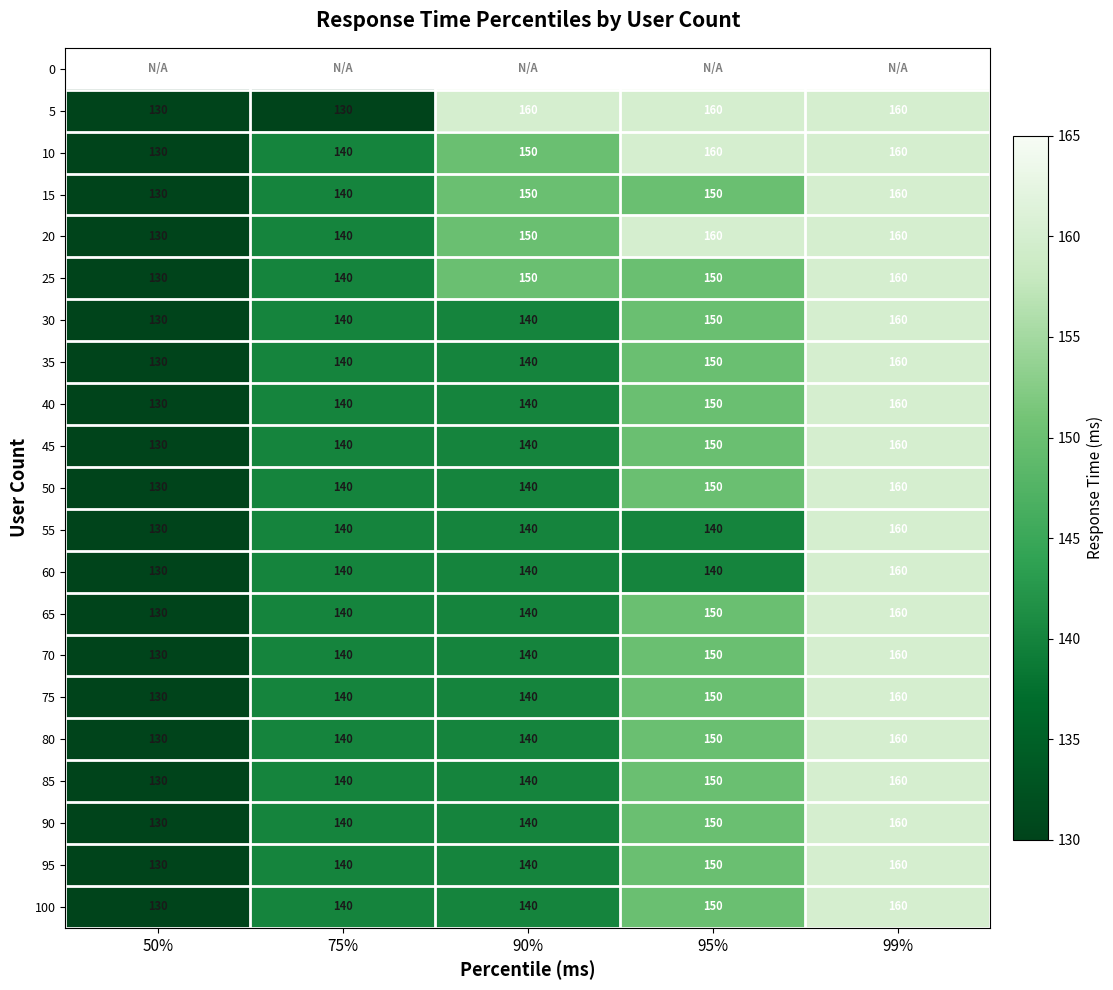

True or false: 90 has a value of 231 at 90%.

False